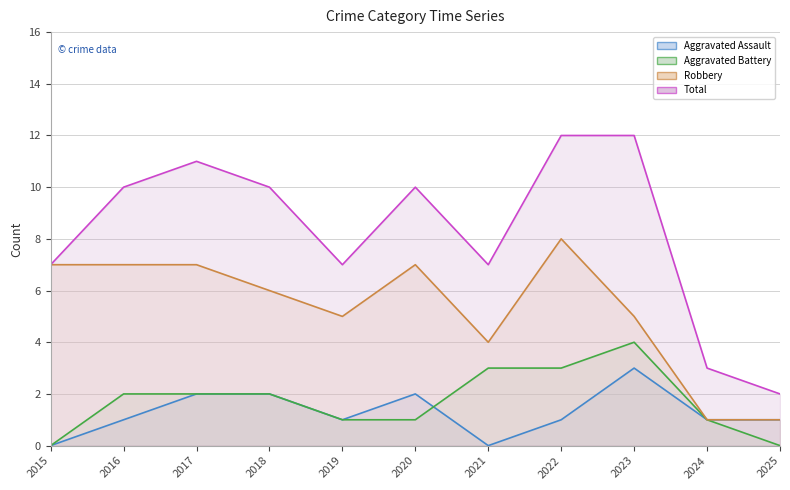

Between 2023 and 2016, which is larger?

2023